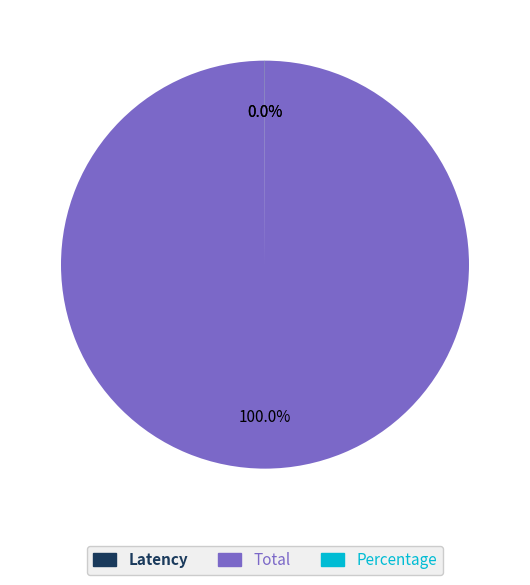

Is there any slice that represents more than half of the pie?

Yes